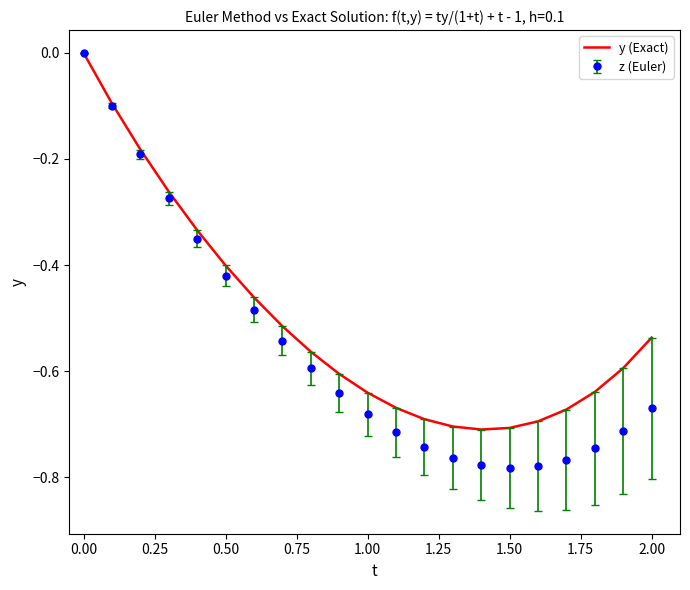

Rank the series by their average value, from highest to lowest.

y (Exact), z (Euler)